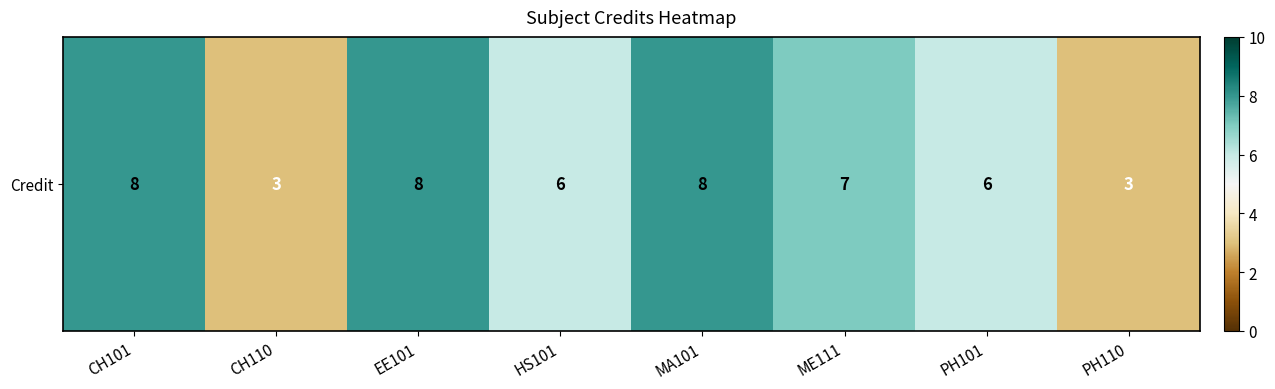

What is the difference between the maximum and minimum values?

5